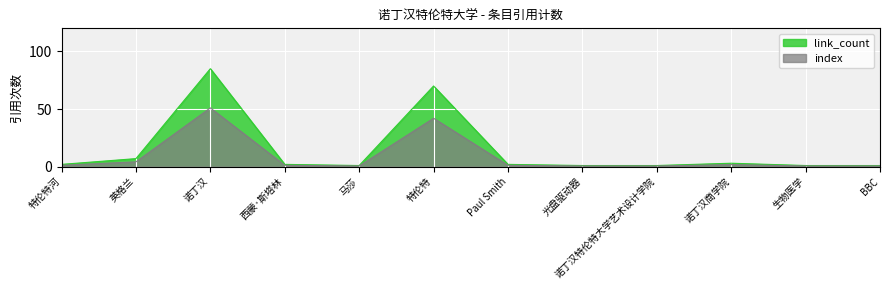

How many points are higher than both their immediate neighbors (excluding endpoints)?

3